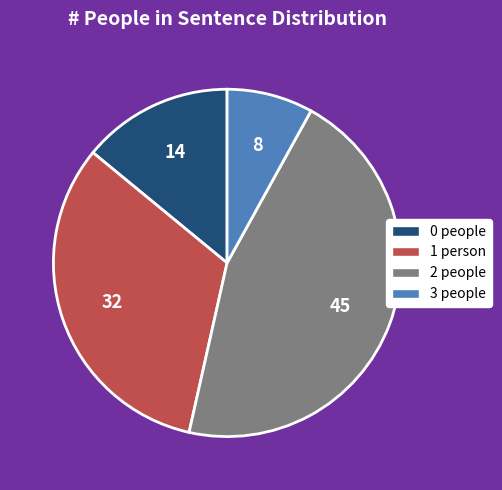

Combined, do 2 people and 1 person account for over 50%?

Yes